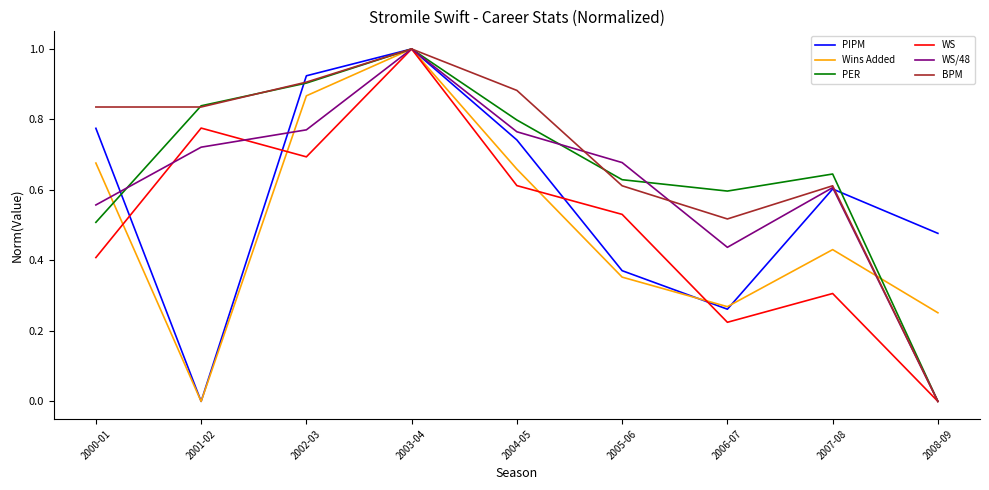

Which series changed the most between 2002-03 and 2004-05?

Wins Added